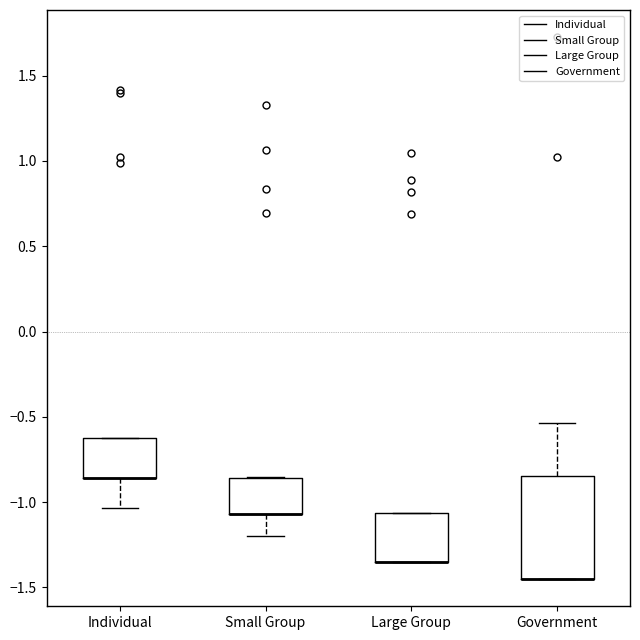

Which box is the tallest, from its lower edge to its upper edge?

Government